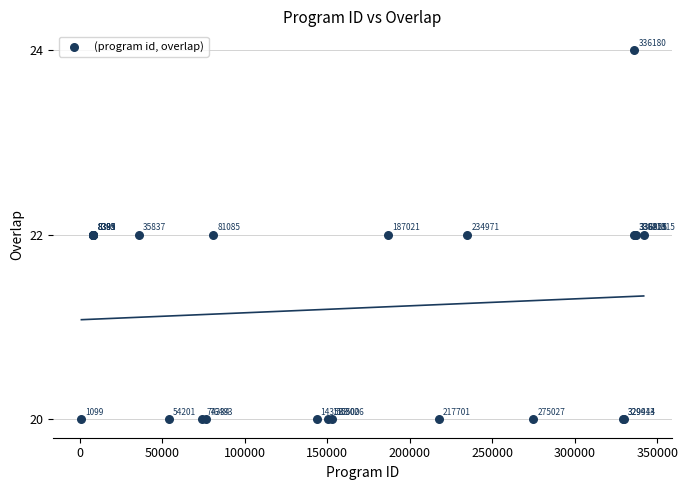

What Y value in the scatter plot is closest to 22?

22